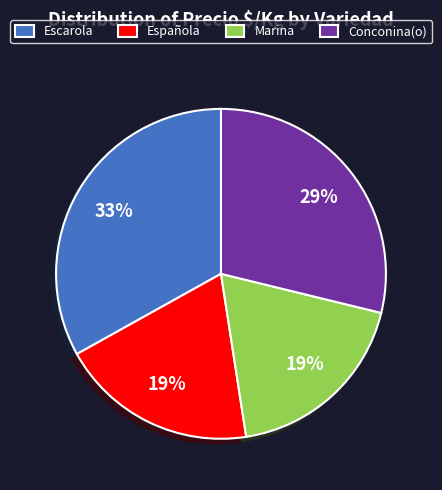

Is Española the majority of the pie?

No